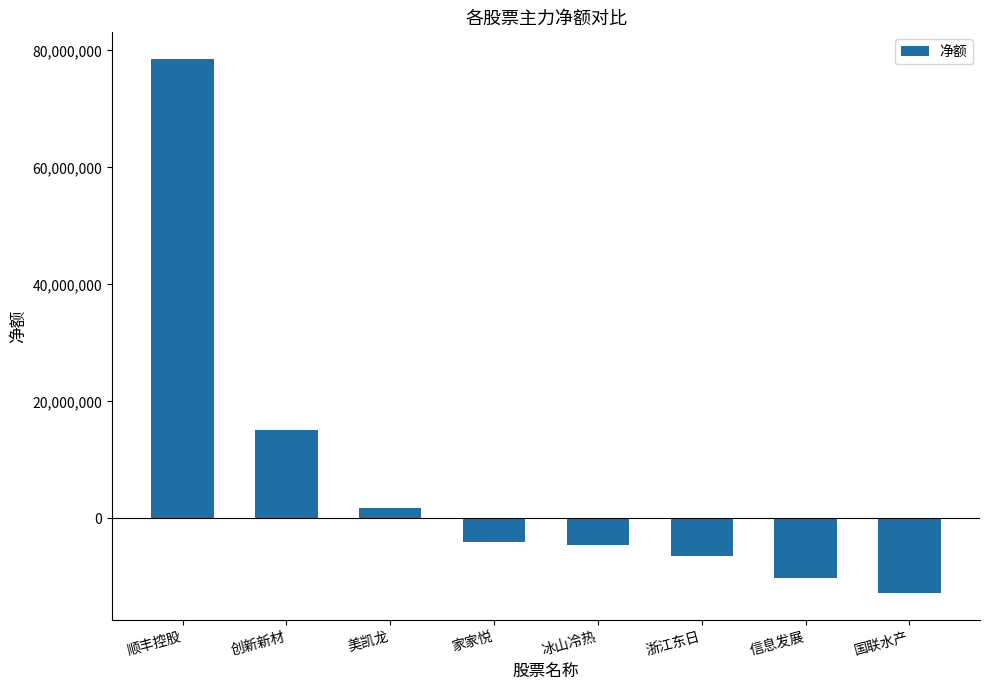

Which has a higher value, 信息发展 or 美凯龙?

美凯龙